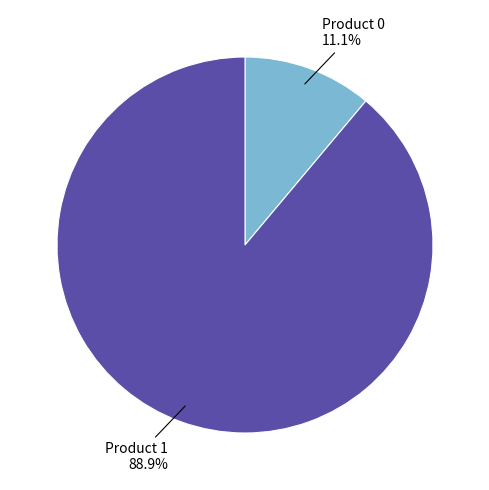

Is there a majority slice in this chart?

Yes